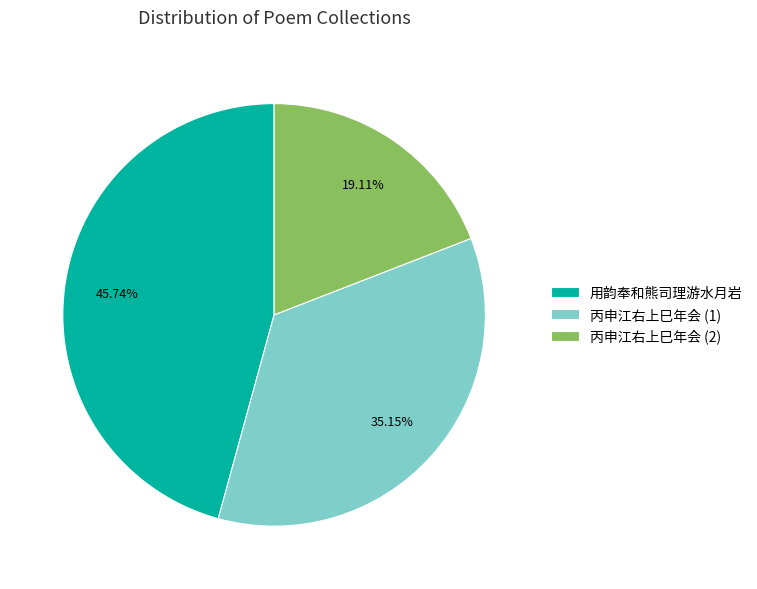

Approximately how many times larger is the value at 用韵奉和熊司理游水月岩 compared to 丙申江右上巳年会 (1)?

1.3